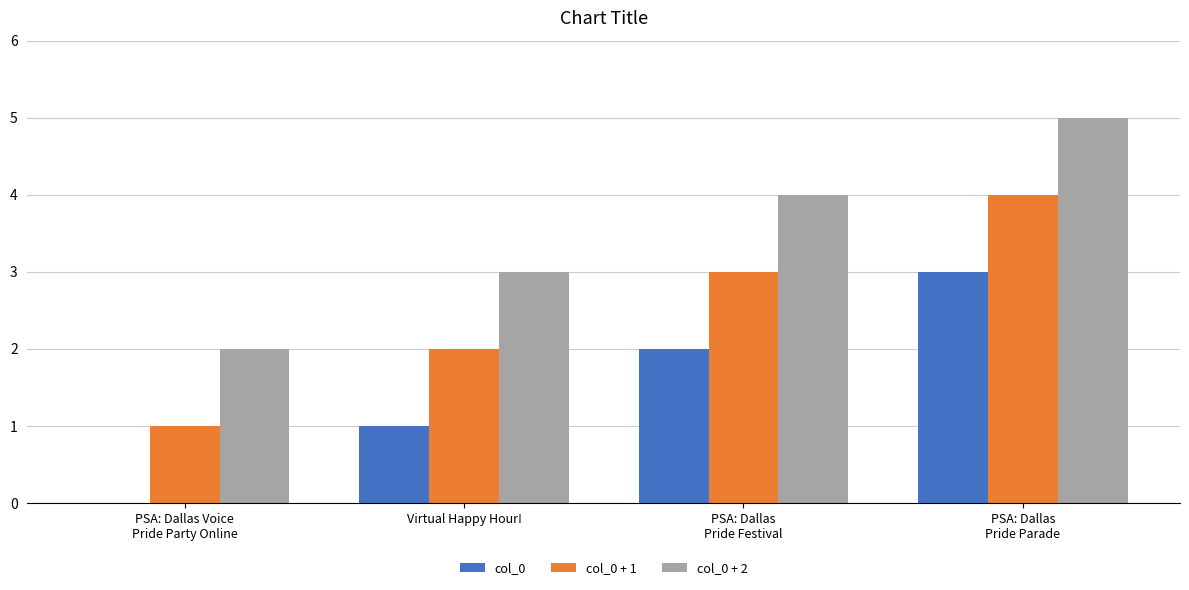

What is the total value across all series at Virtual Happy Hour!?

6